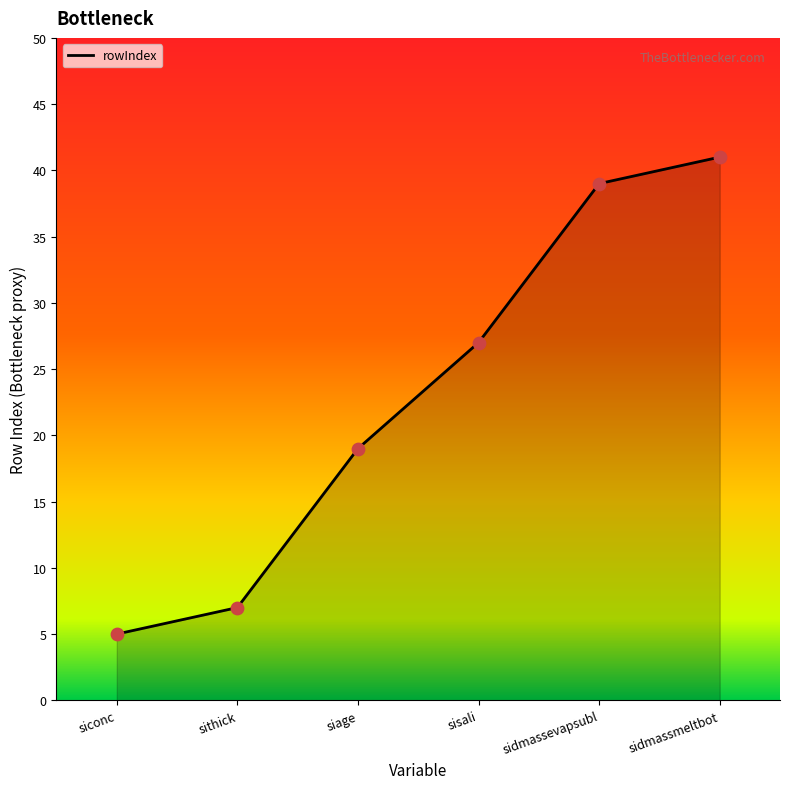

What is the ratio of the value at siconc to the value at sithick?

0.7